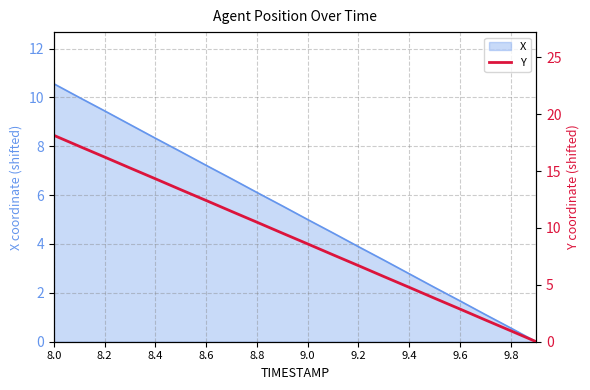

The value of X at 8.8 is 6.1. True or false?

True